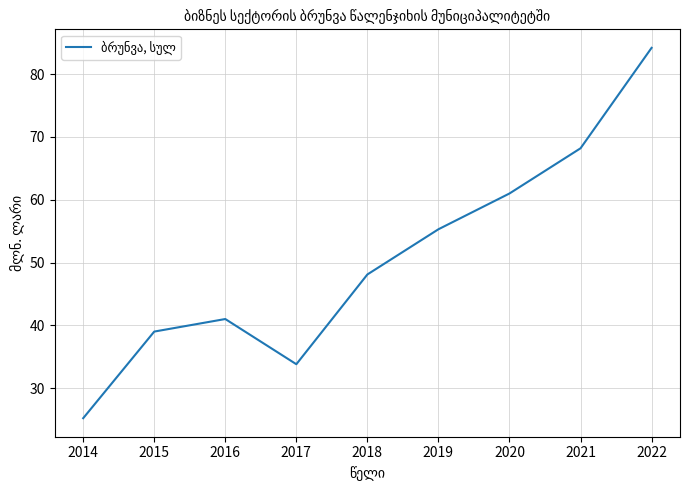

True or false: the data shows 33.8 at 2017.

True